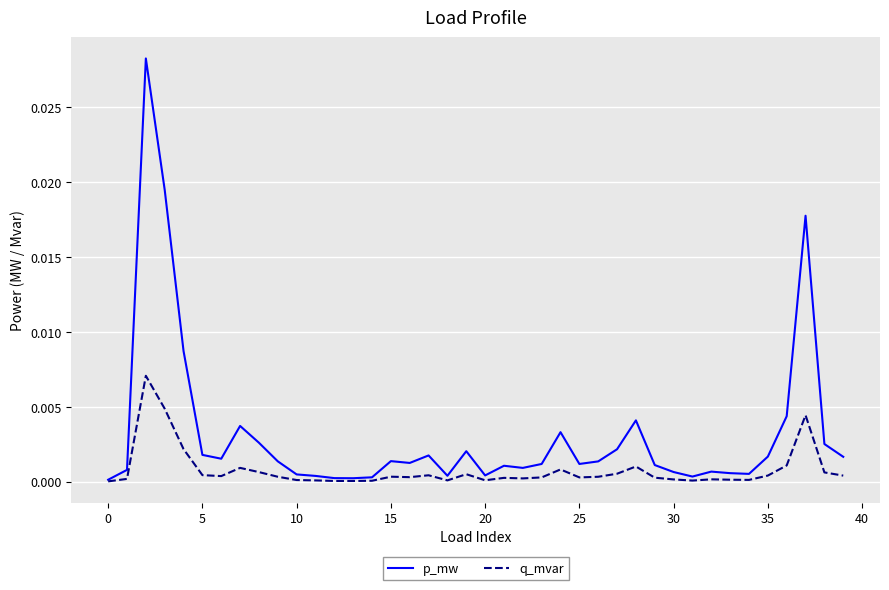

Which series has the largest range (max minus min)?

p_mw